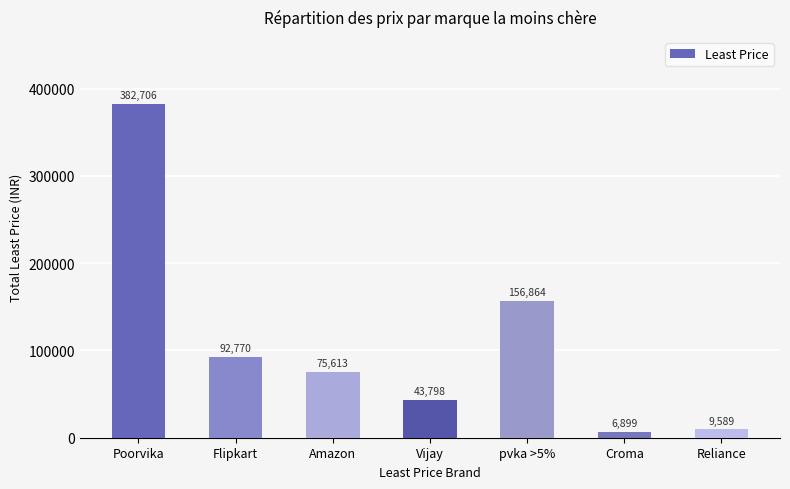

Rank the categories by value from lowest to highest.

Croma, Reliance, Vijay, Amazon, Flipkart, pvka >5%, Poorvika